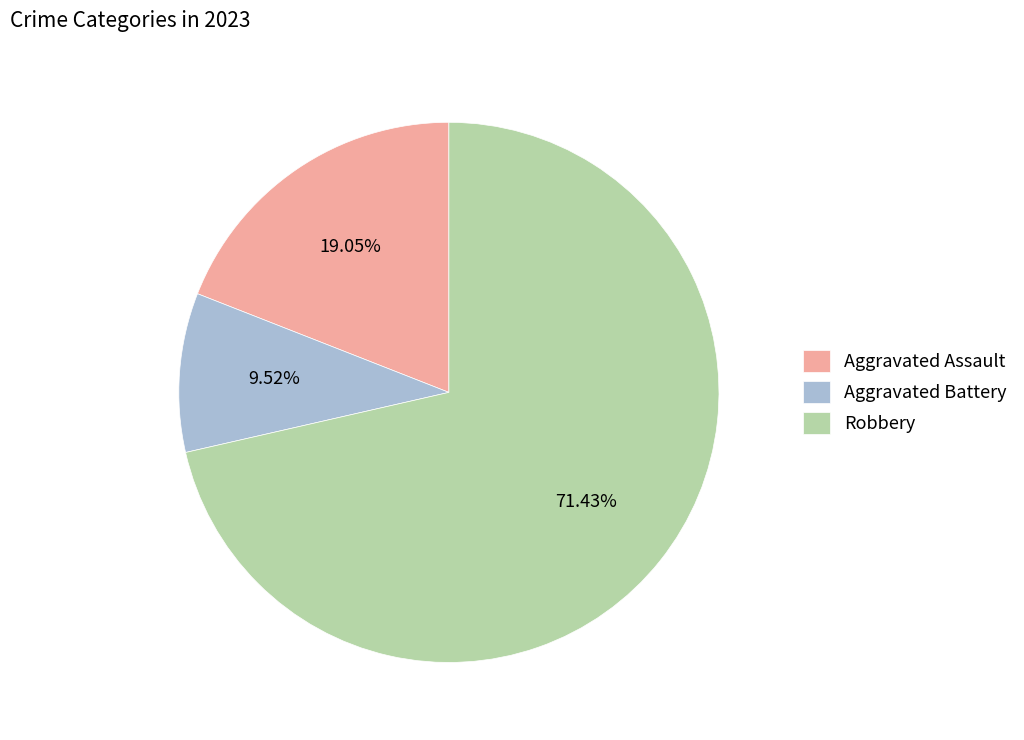

Does Robbery represent more than half of the total?

Yes